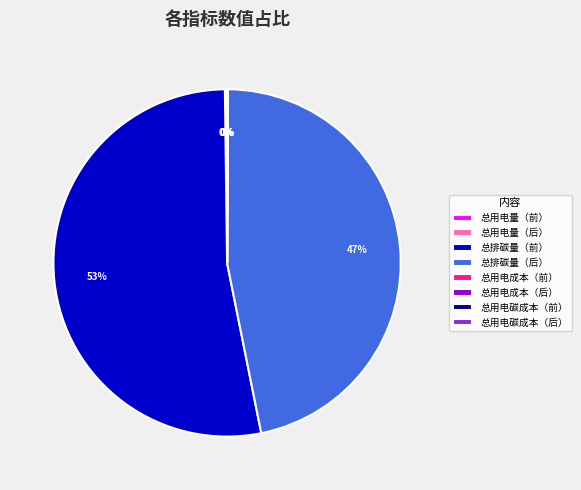

Is there a majority slice in this chart?

Yes